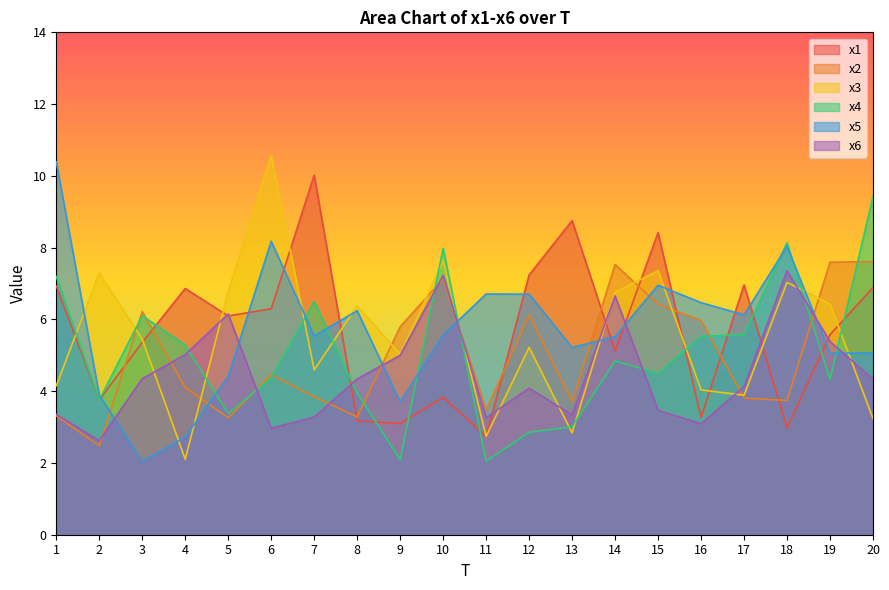

Rank the categories by x2 value from lowest to highest.

2, 5, 8, 1, 11, 13, 18, 17, 7, 4, 6, 9, 16, 12, 3, 15, 10, 14, 19, 20